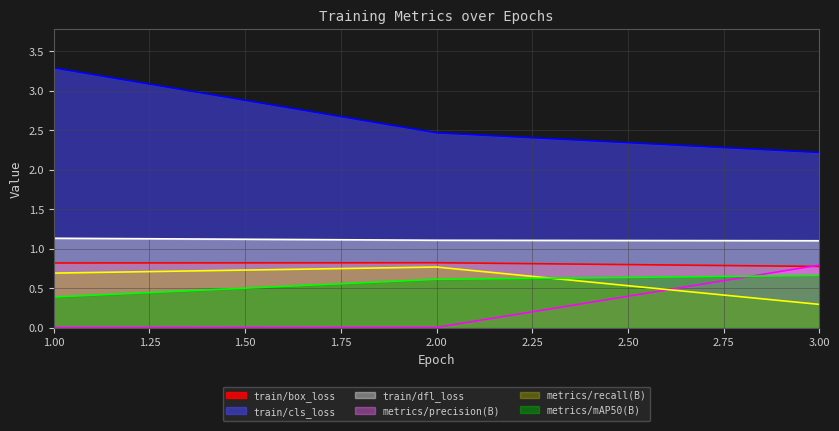

At which category is the sum across all series the highest?

1.00